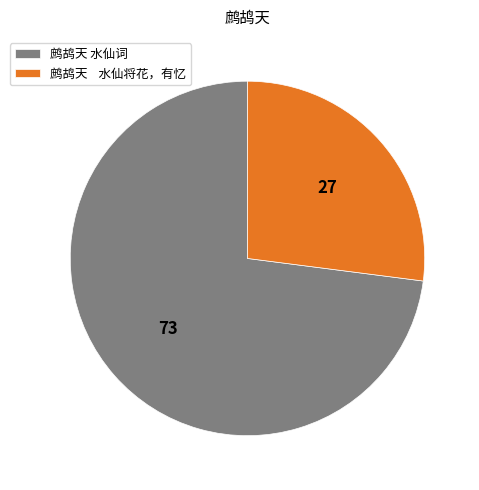

What is the ratio of the value at 鹧鸪天 水仙词 to the value at 鹧鸪天 水仙将花，有忆?

2.7